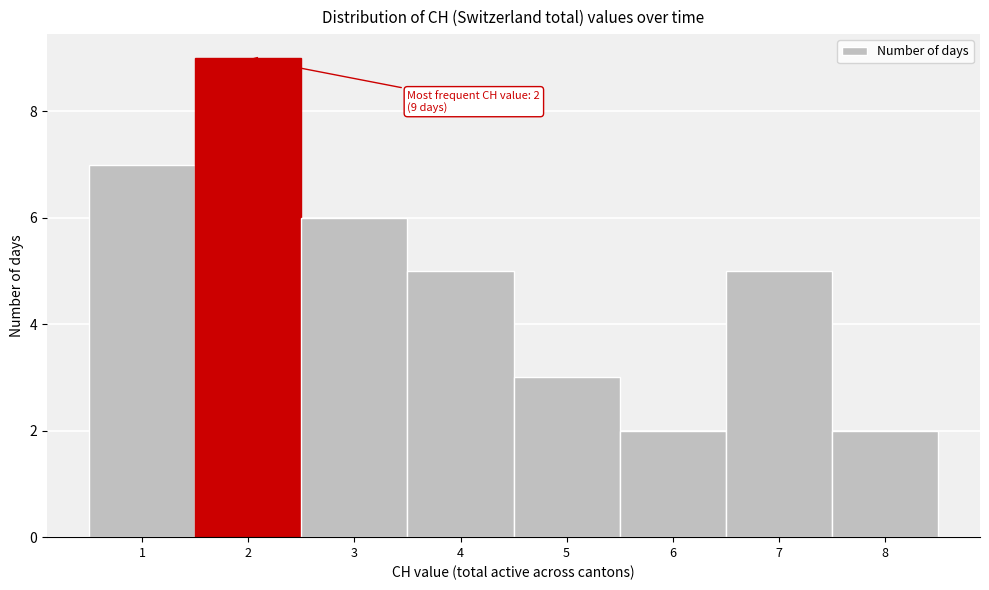

Which range on the x-axis has the tallest bar?

1.5 to 2.5